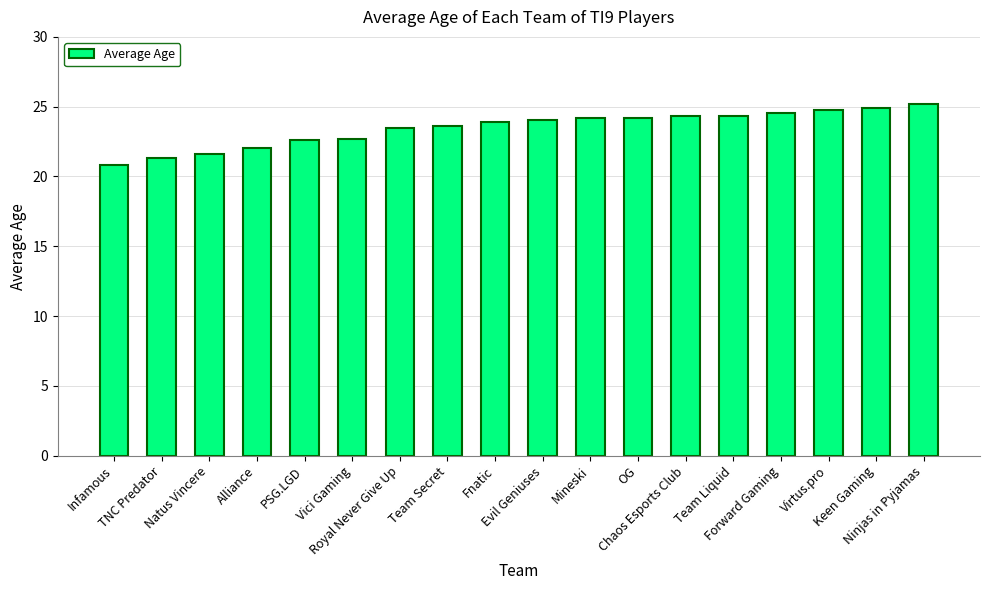

The chart shows a value of 22.6 at PSG.LGD. True or false?

True